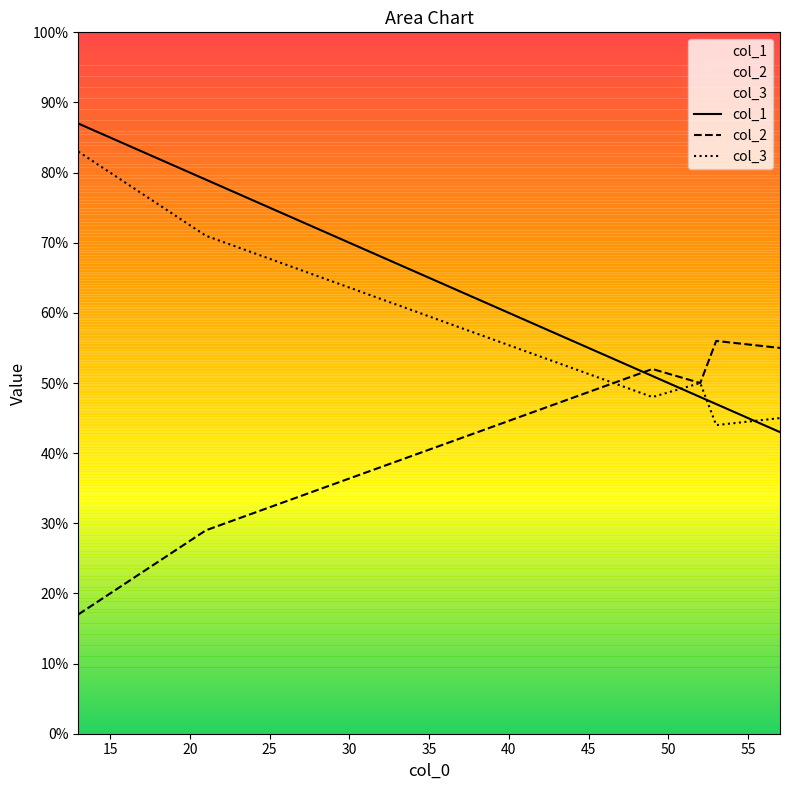

List the series in order of their peak value, highest first.

col_1, col_3, col_2